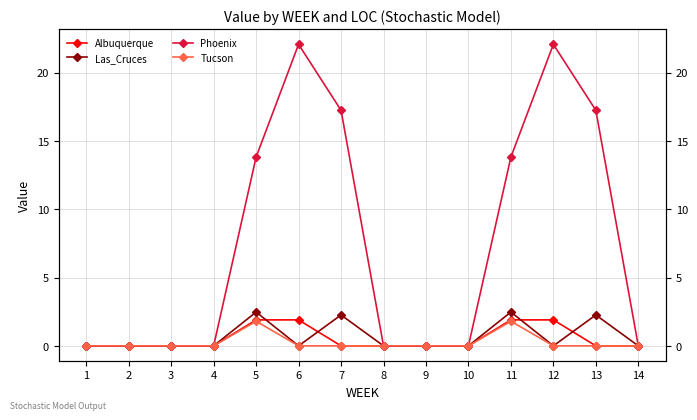

True or false: Tucson and Albuquerque cross at least once.

False